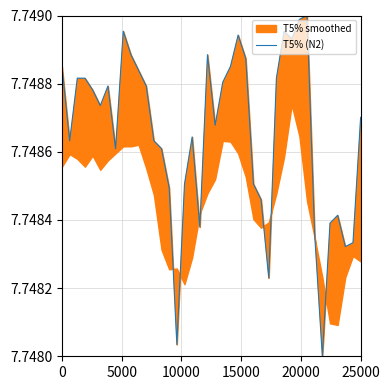

Count the values in the range 7 to 8.

40